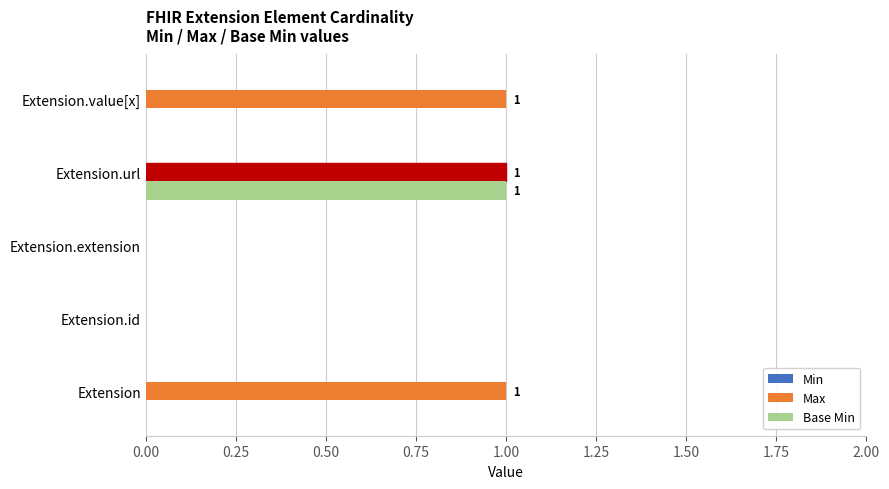

At which category is the sum across all series the highest?

Extension.url